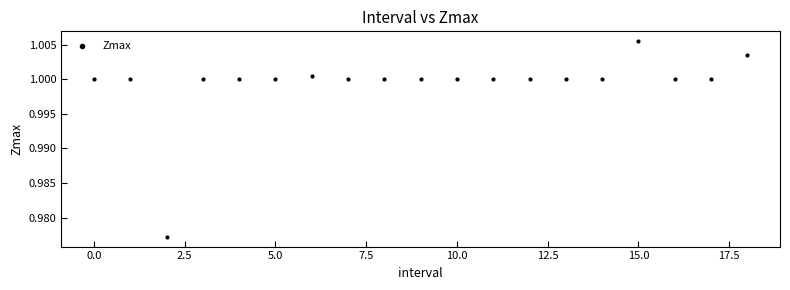

How many points are shown in the scatter plot?

19